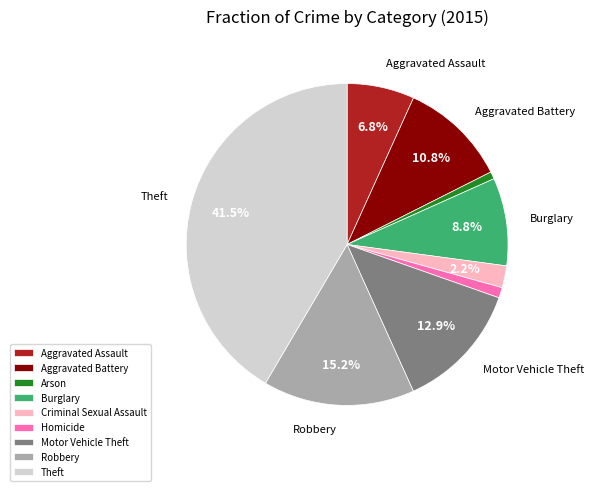

The Robbery slice represents 15% of the pie. True or false?

True